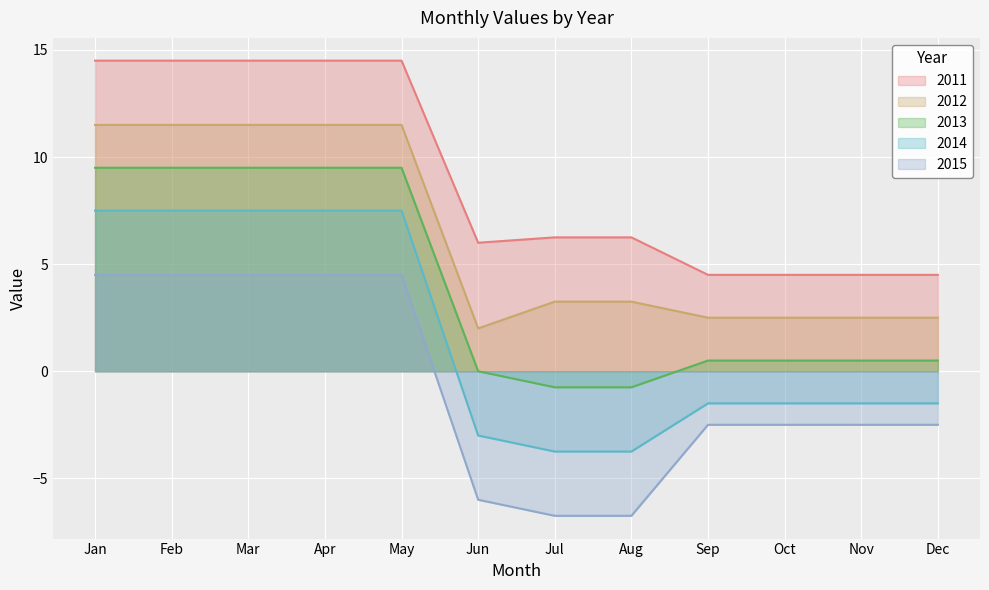

The 2013 series shows 3.4 at Jun. True or false?

False